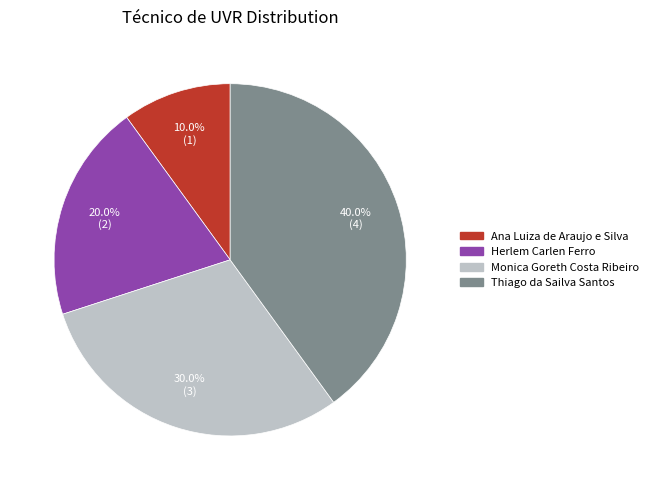

To the nearest percent, what is the difference between the largest and smallest slice percentages?

30%